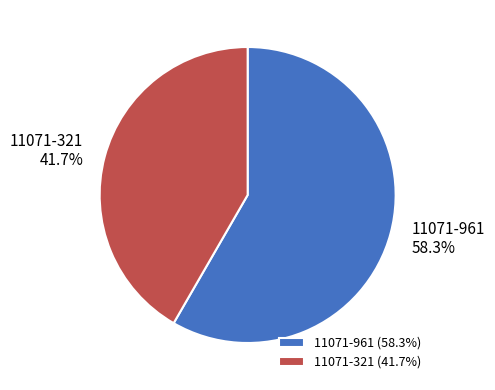

How much of the chart is everything except 11071-321?

58.3%